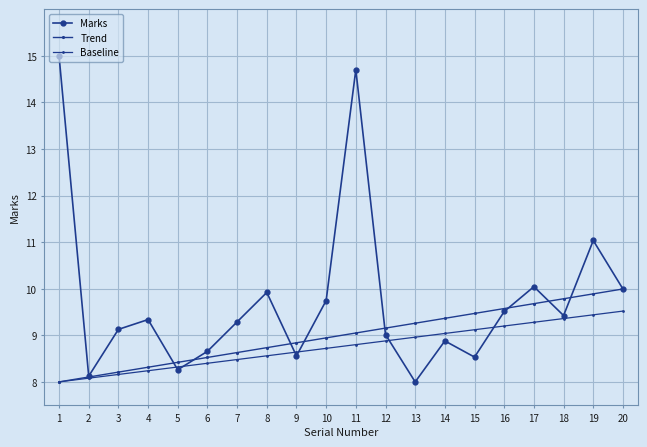

Rank the categories by Trend value from lowest to highest.

1, 2, 3, 4, 5, 6, 7, 8, 9, 10, 11, 12, 13, 14, 15, 16, 17, 18, 19, 20